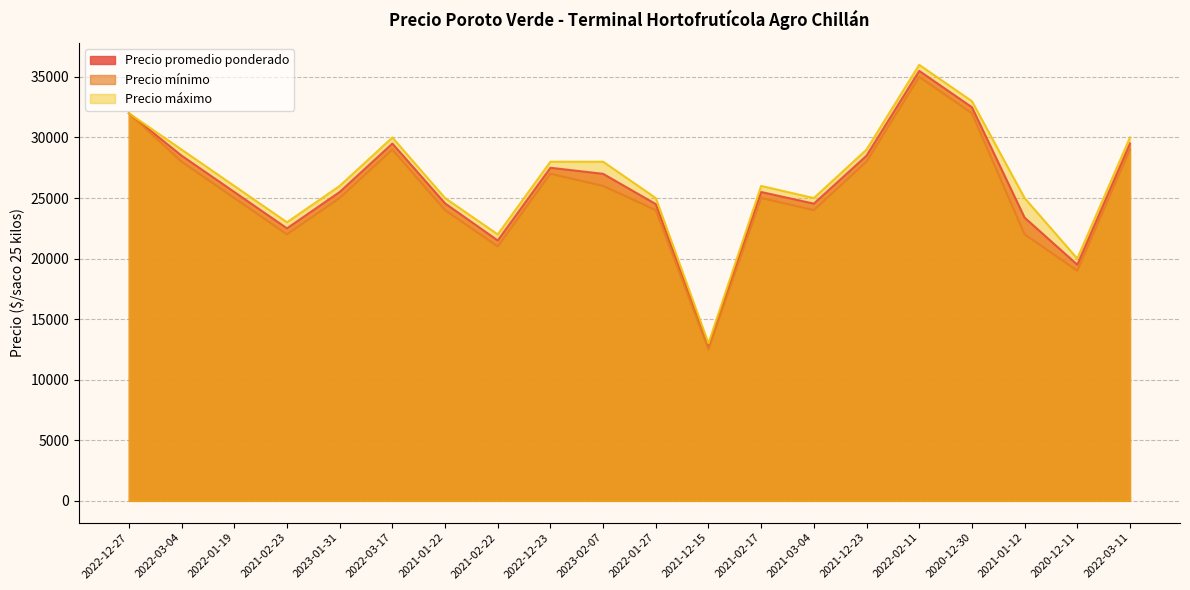

At which category does Precio promedio ponderado reach its first local valley?

2021-02-23